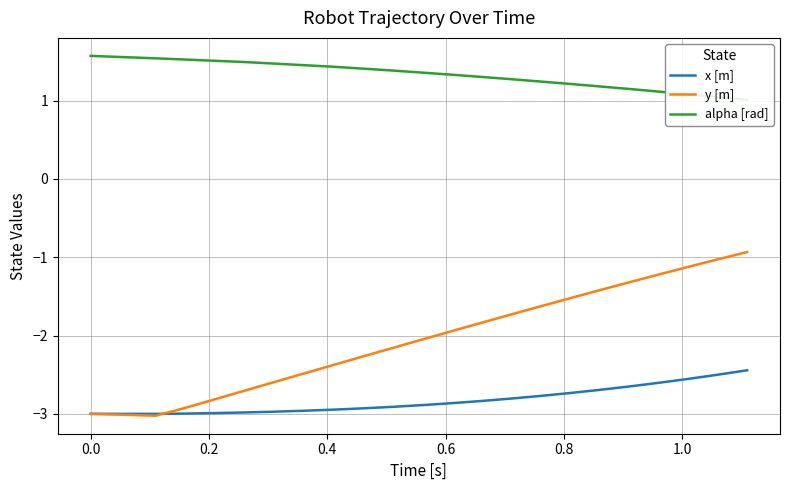

What are all the series names shown in the legend?

x [m], y [m], alpha [rad]